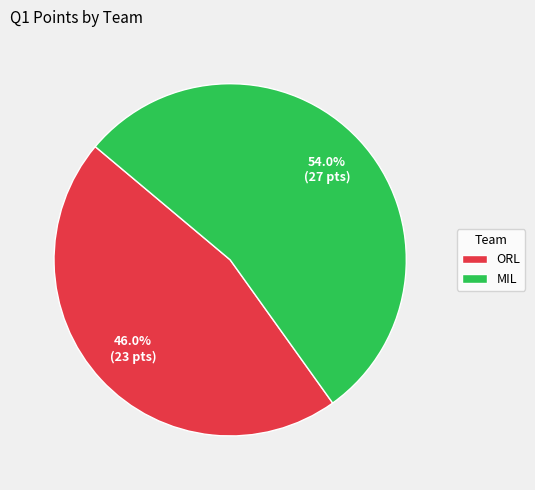

How much of the chart is everything except ORL?

54.0%